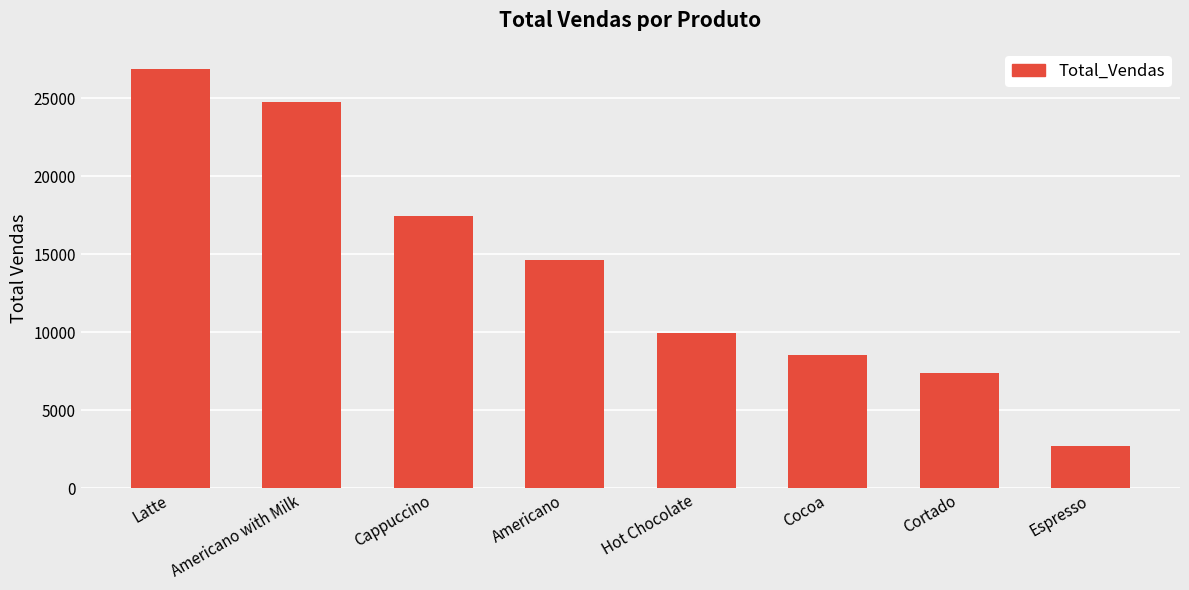

How many data points does each series have?

8